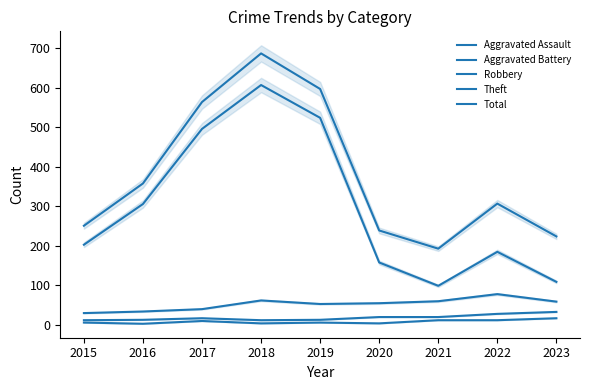

What is the average value of the Aggravated Assault series?

8